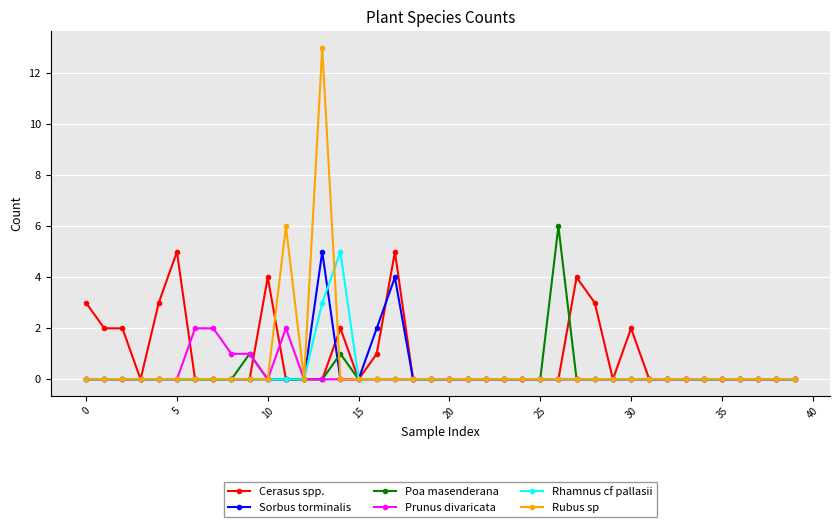

Which series has the widest spread of values?

Rubus sp